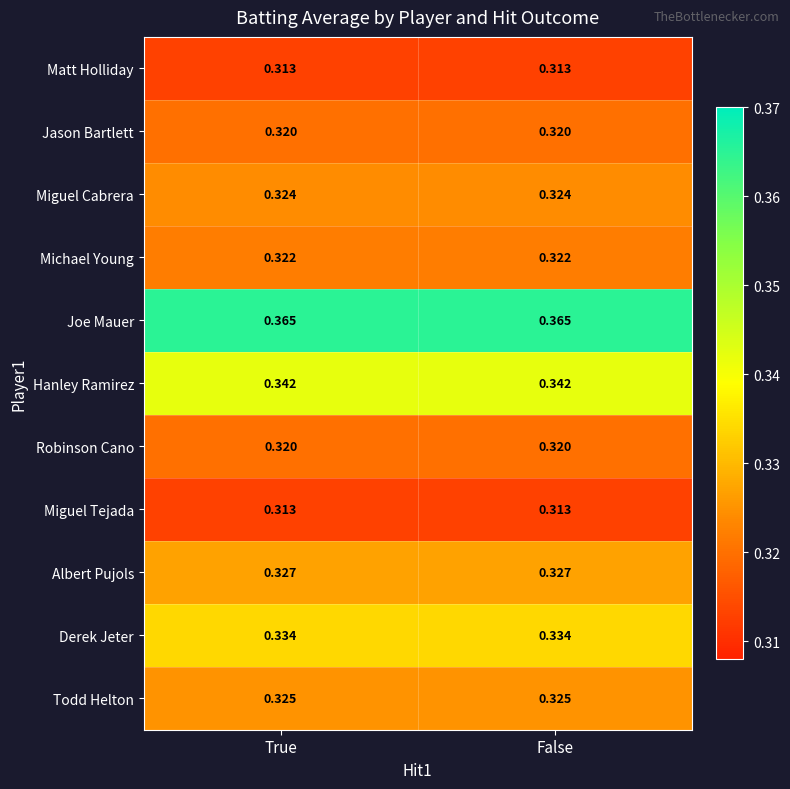

Is the value of Albert Pujols at True greater than the value of Michael Young at True?

Yes